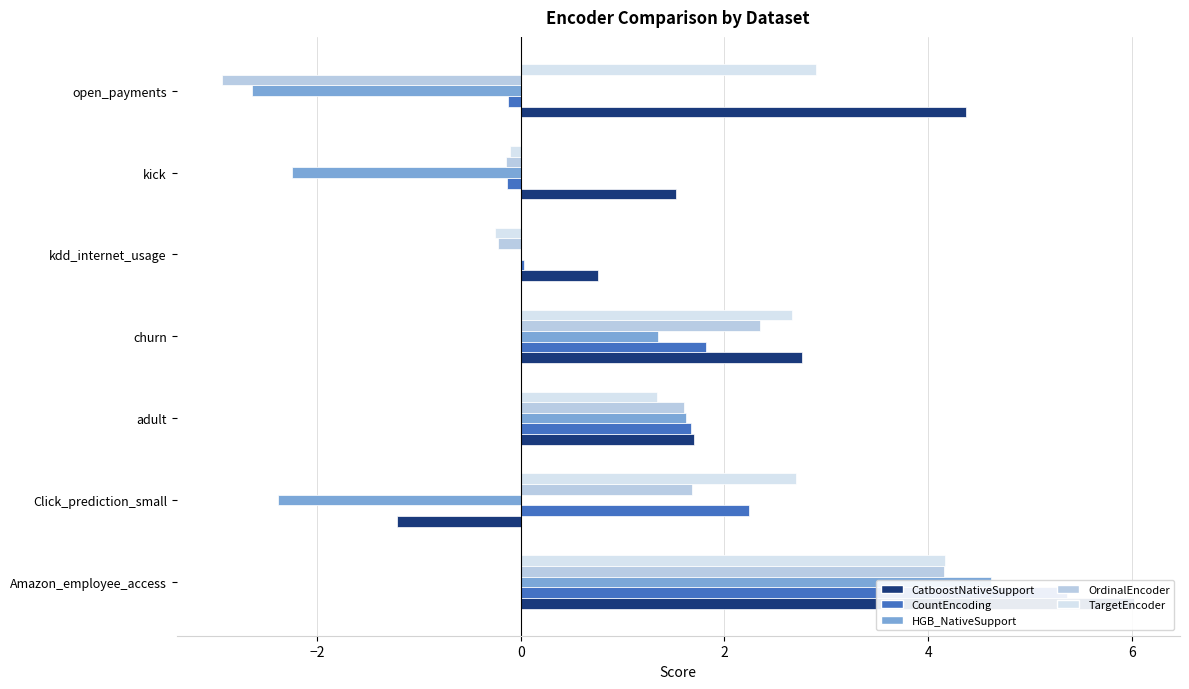

What is the difference between the highest and lowest values at adult?

0.4